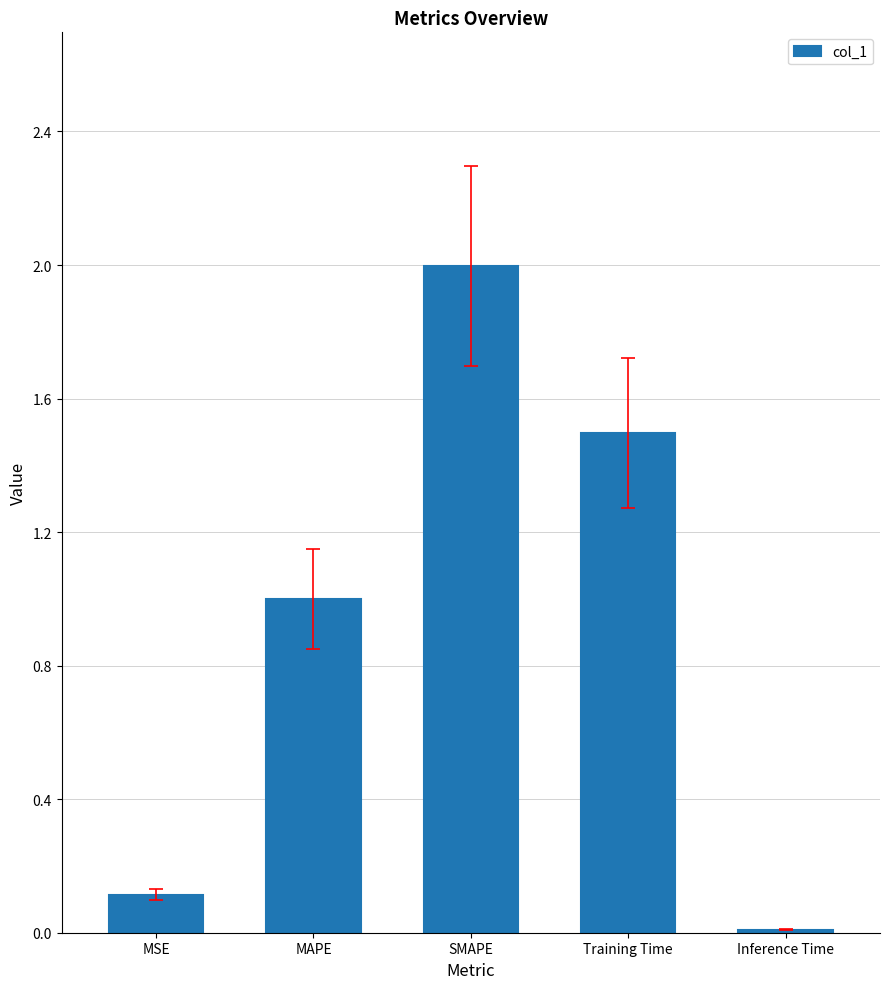

What is the difference between the values at MSE and MAPE?

0.9